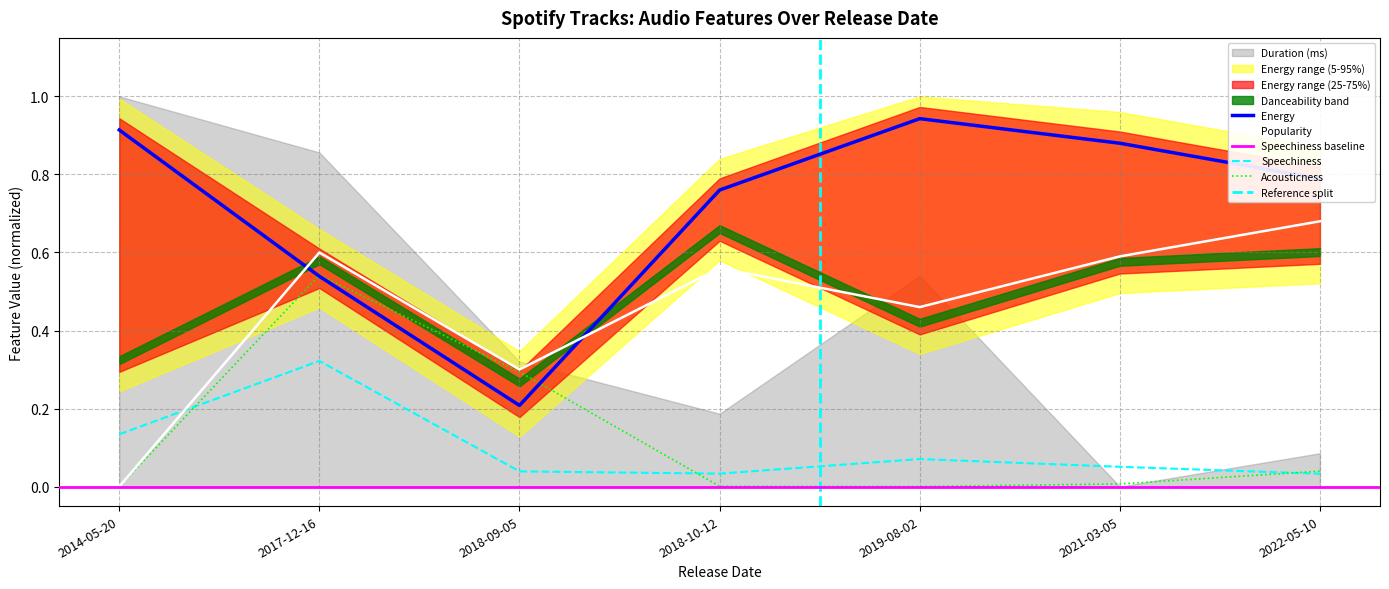

True or false: Energy and Speechiness intersect in this chart.

False